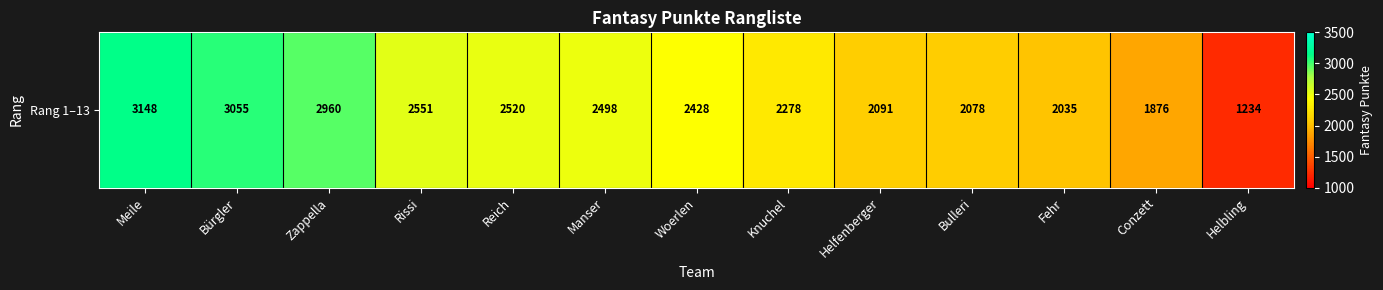

Where does the data first go above 2428?

Meile